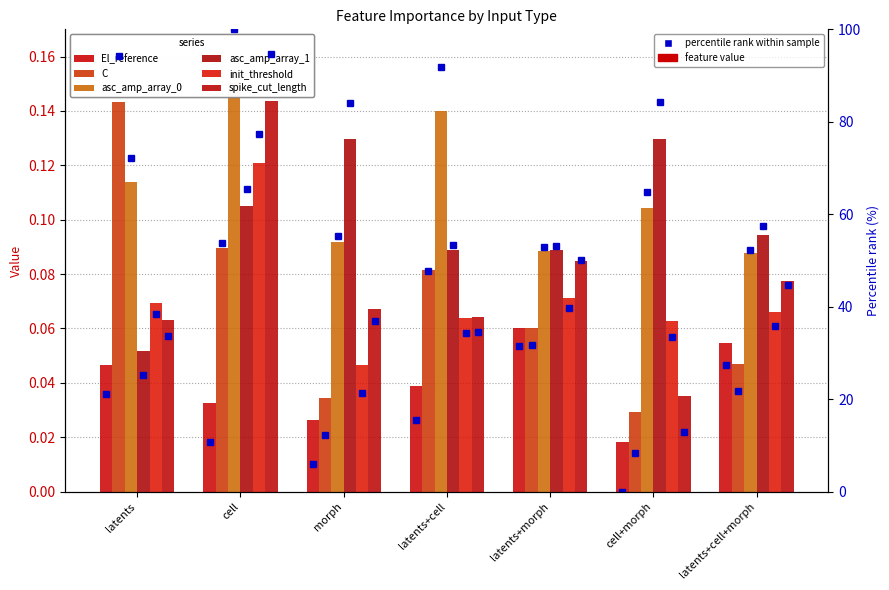

Is it true that C equals 0.0 at cell+morph?

False